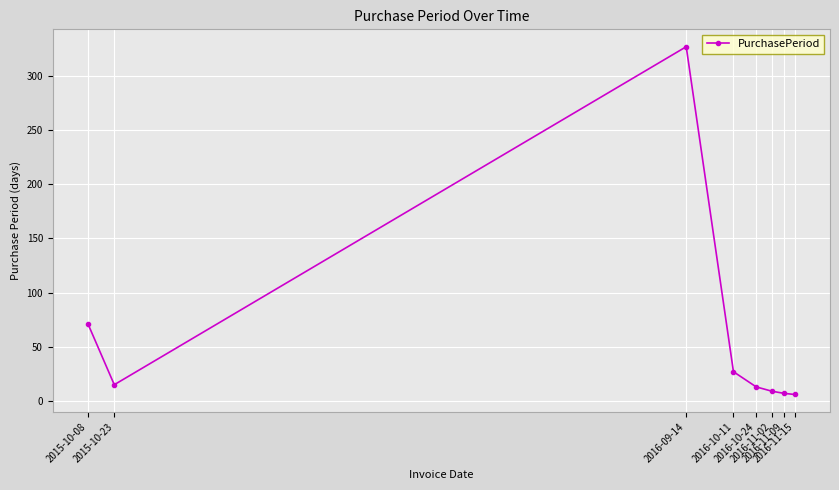

What is the maximum value shown in the chart?

327